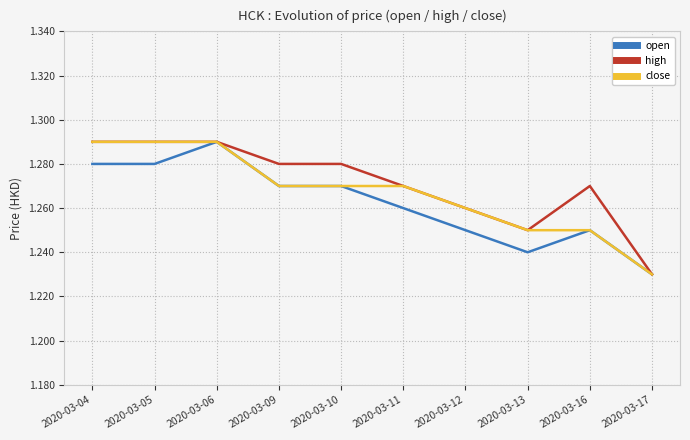

At which category is the sum across all series the highest?

2020-03-06